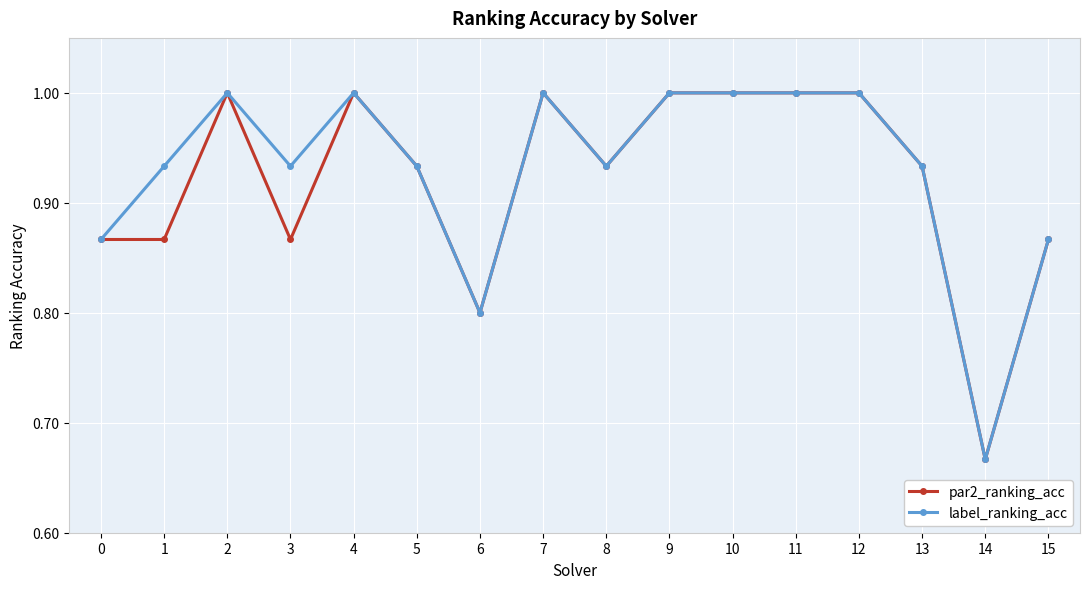

Rank the series at 1 from highest to lowest value.

label_ranking_acc, par2_ranking_acc